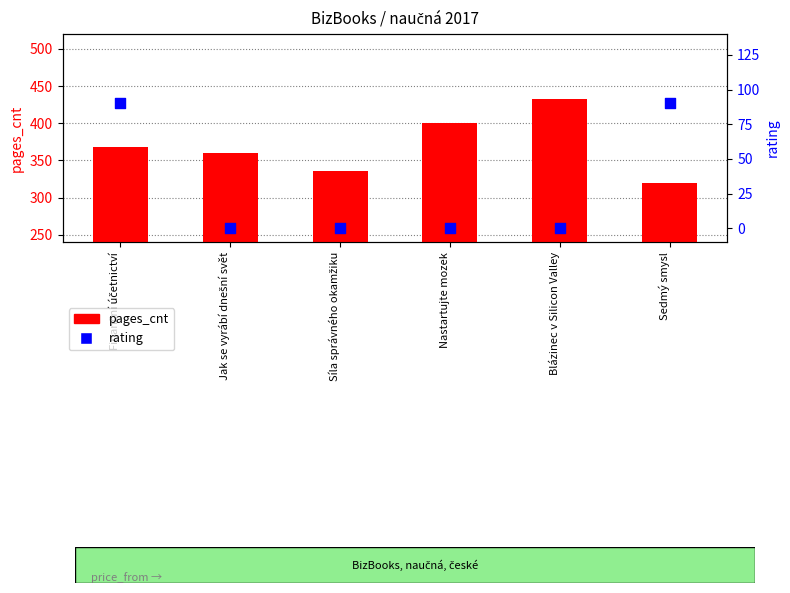

What is the total value across all series at Finanční účetnictví?

458